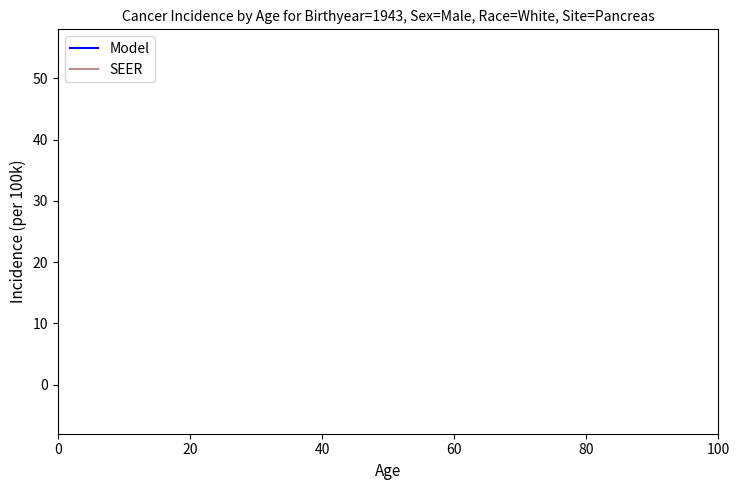

After their last crossing, which series has the higher values: SEER or Model?

Model